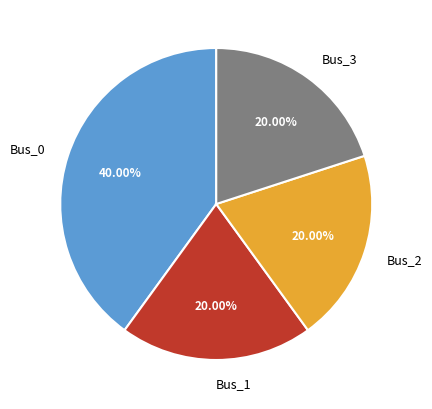

Is the sum of Bus_1 and Bus_2 greater than half?

No